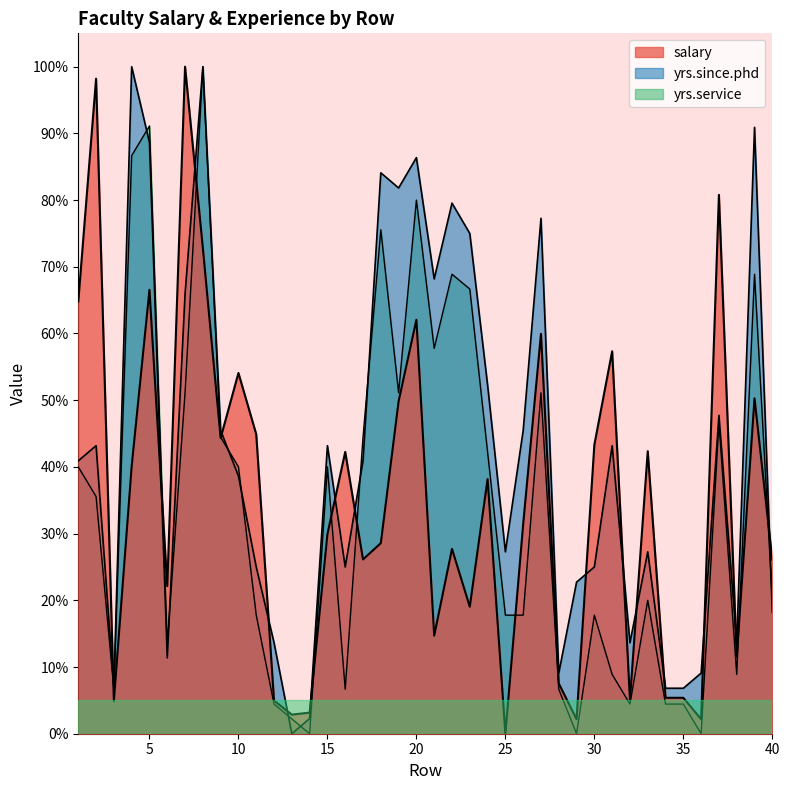

What is the difference between the maximum and minimum values in the yrs.since.phd series?

1.0